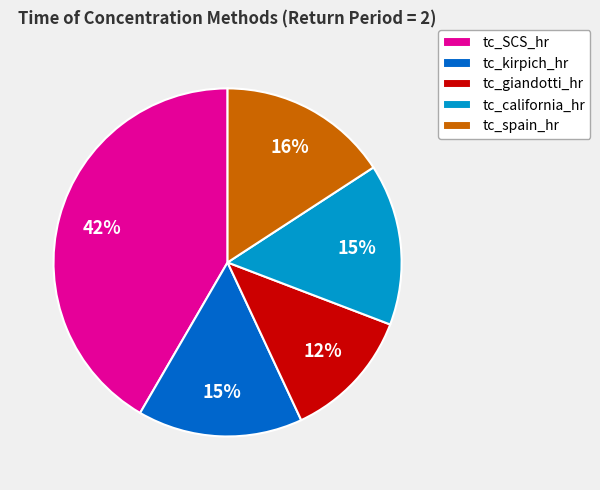

To the nearest percent, what percentage of the pie is tc_kirpich_hr?

15%